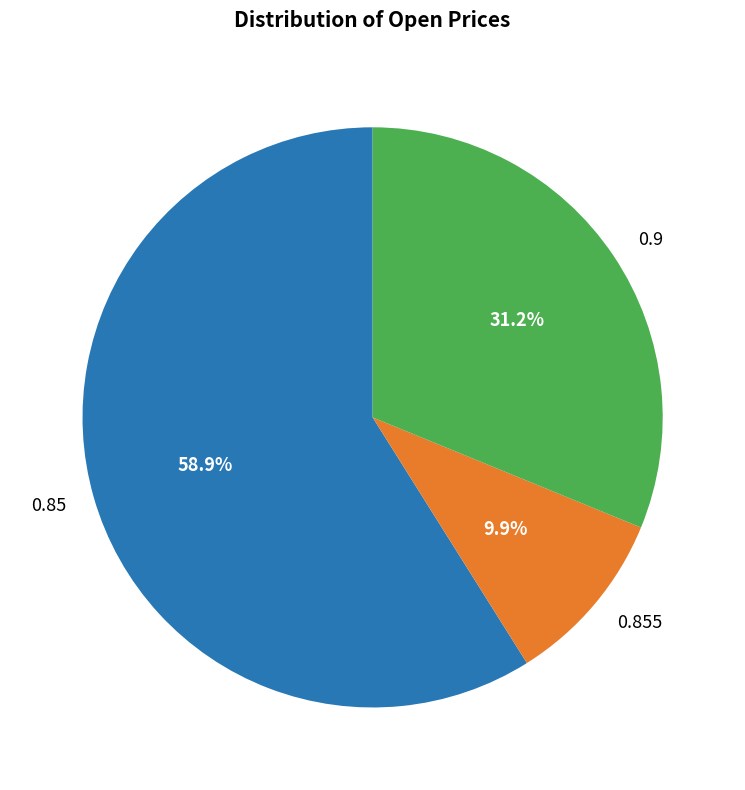

Is the sum of 0.855 and 0.85 greater than half?

Yes